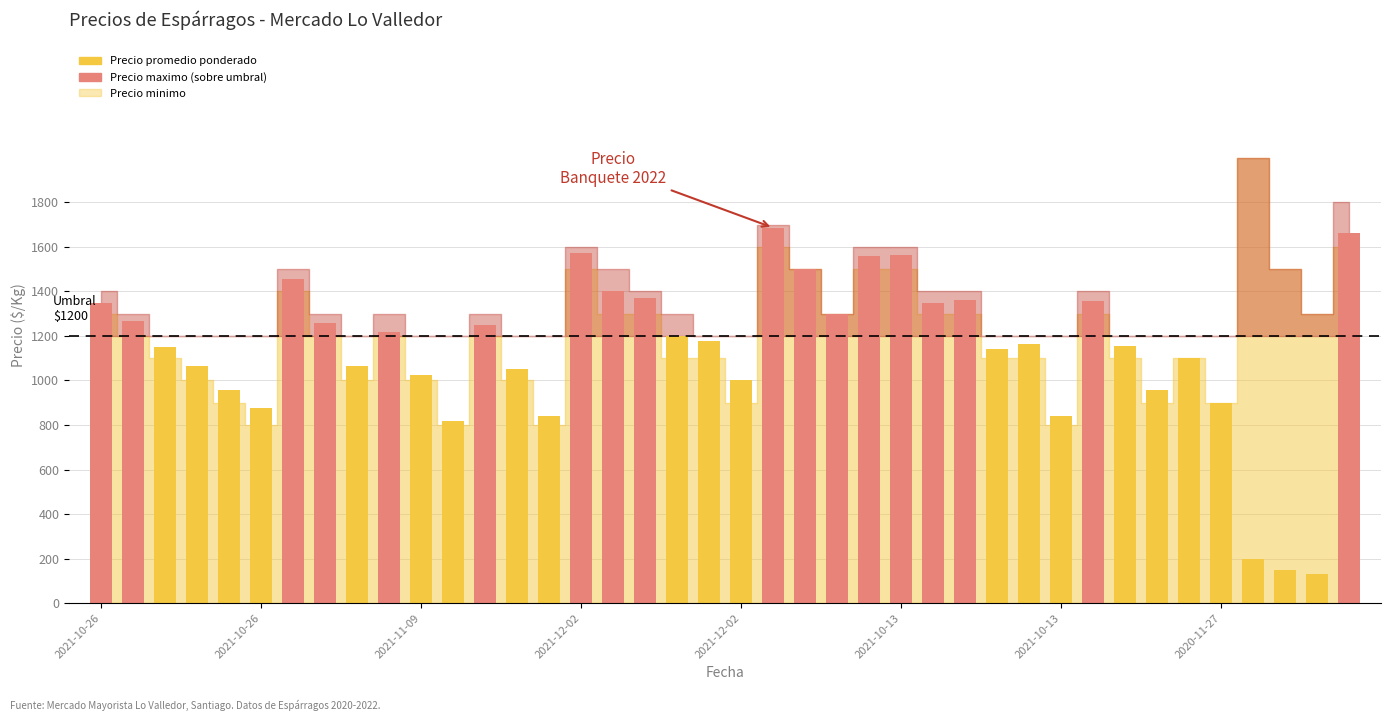

What is the average value?

1136